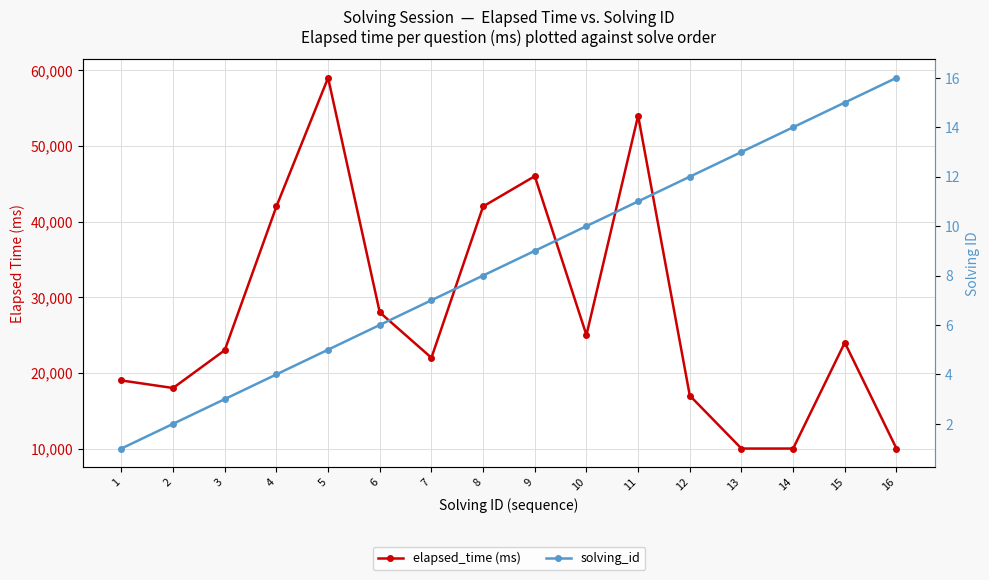

What is the value of the solving_id point at the 3rd from the left?

3